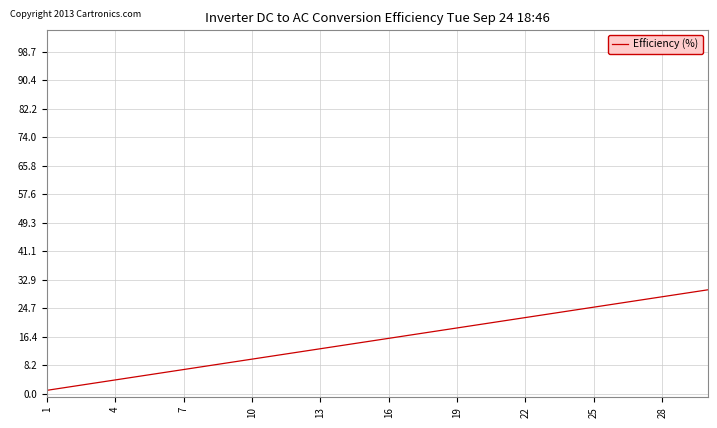

How many lines are shown in the chart?

1